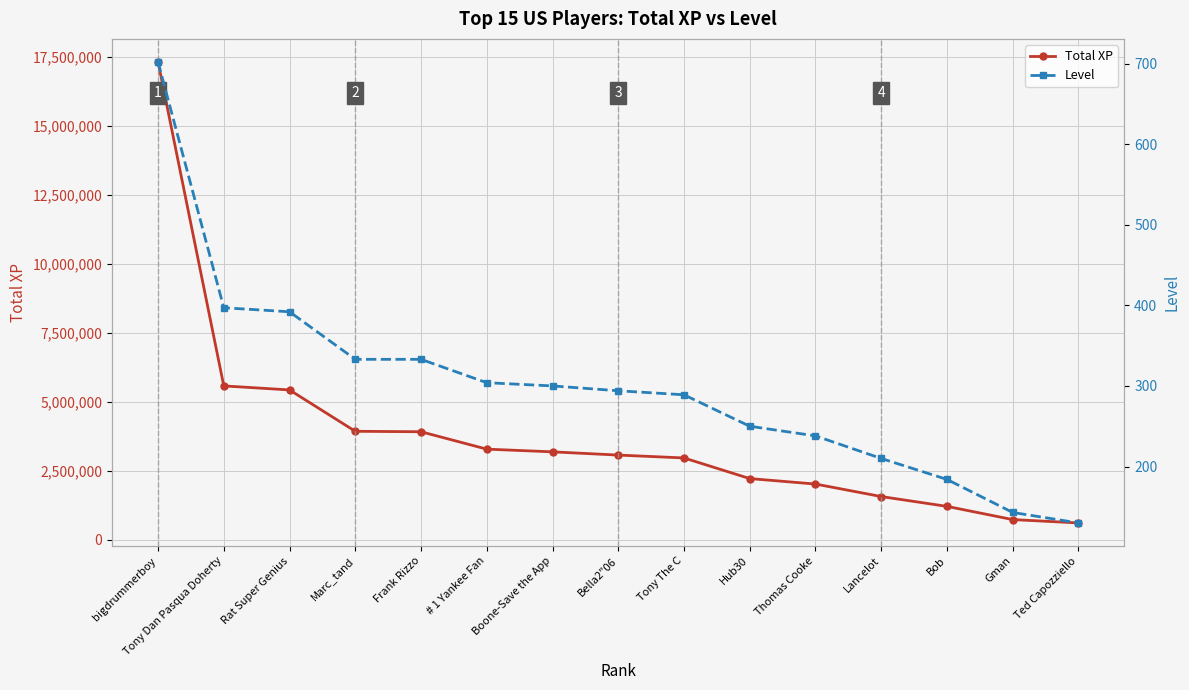

What is the sum of the Total XP values at Rat Super Genius and Lancelot?

6995295